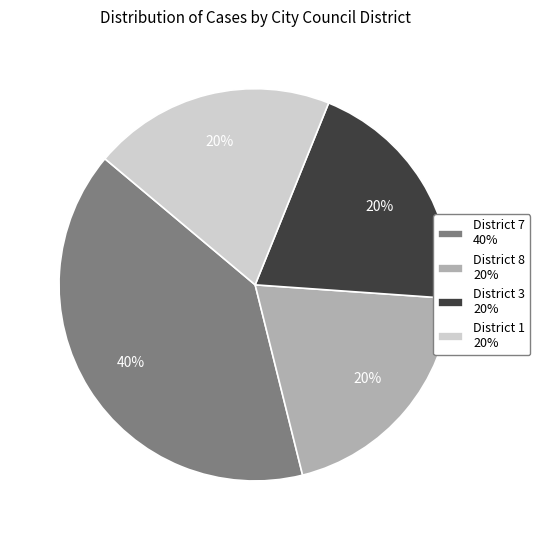

Does District 8 20% account for over 50% of the chart?

No